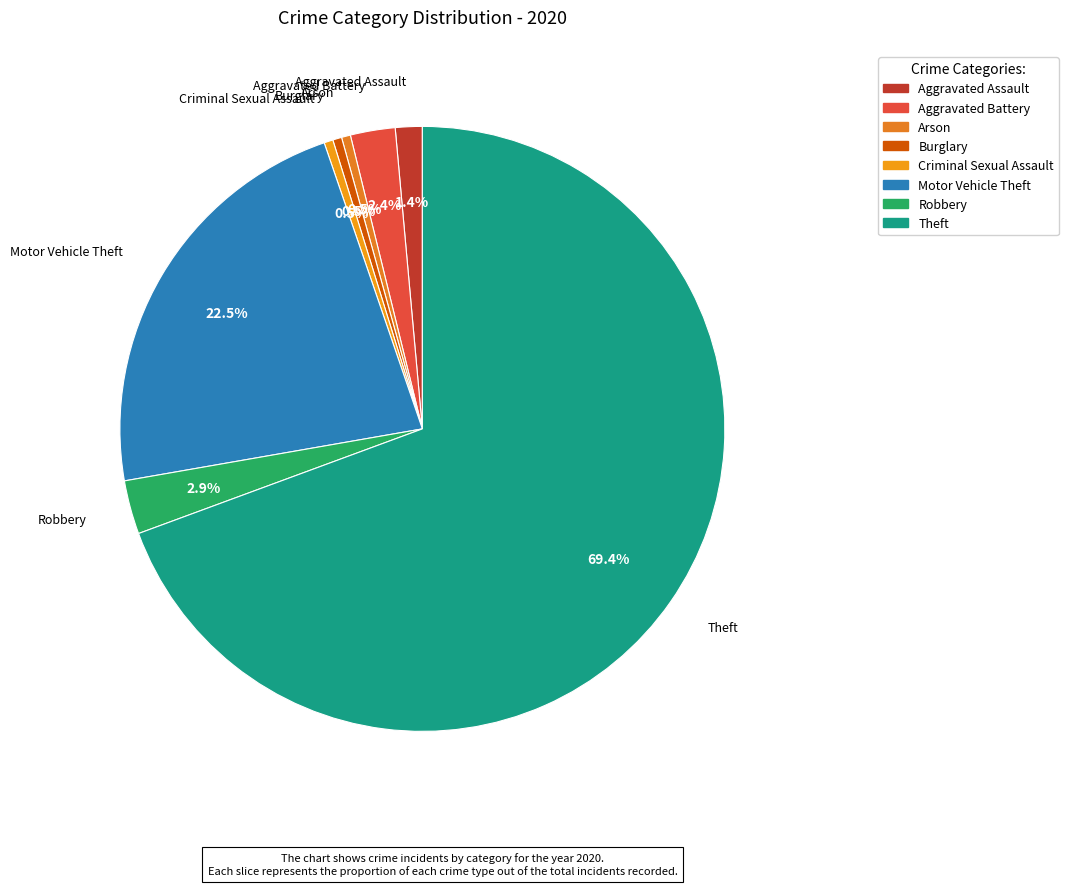

How many slices are in this pie chart?

8